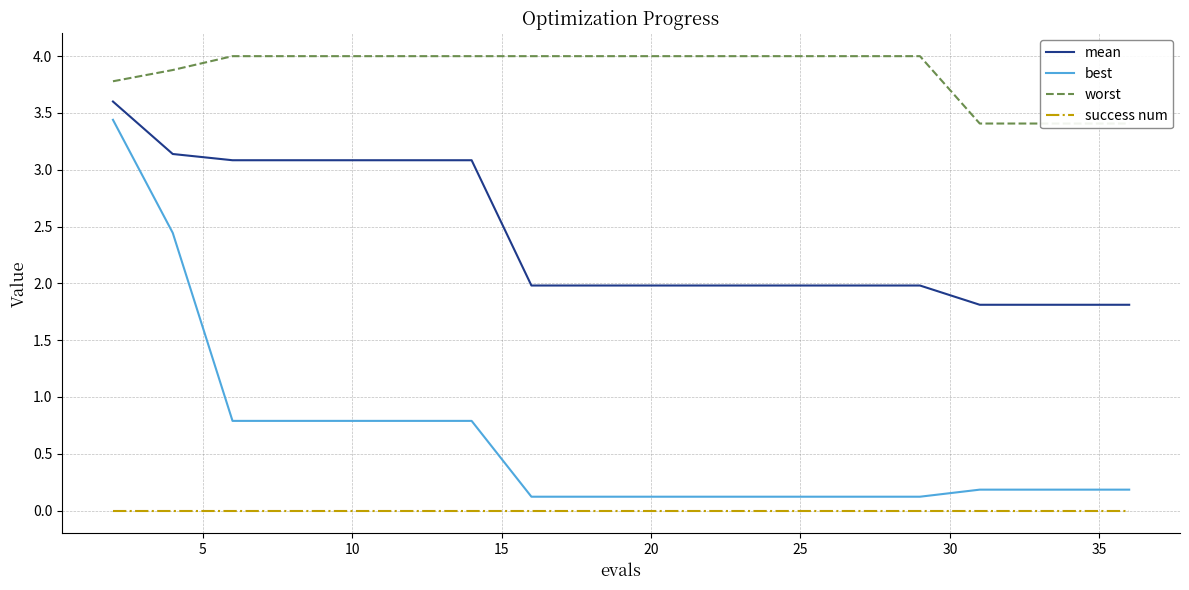

True or false: mean and best cross at least once.

False